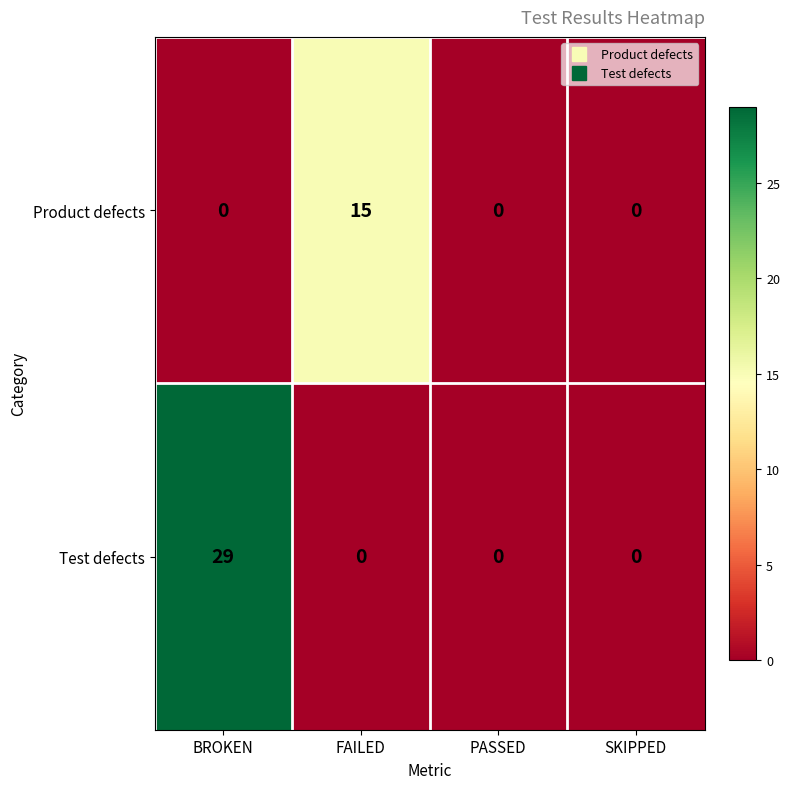

Which series has the largest total across all categories?

Test defects